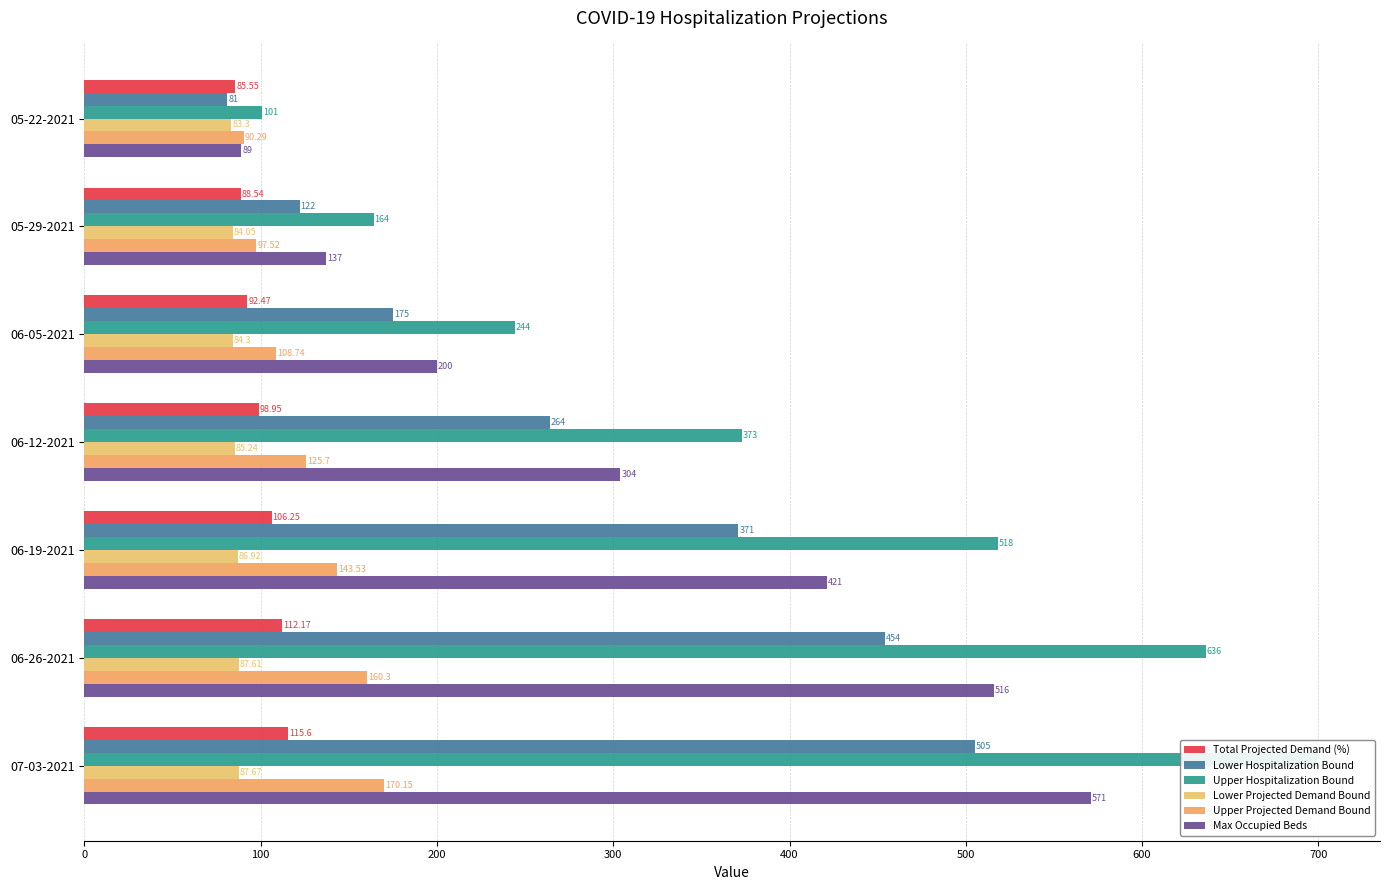

List the labels in order of Lower Hospitalization Bound value, smallest first.

0, 100, 200, 300, 400, 500, 600